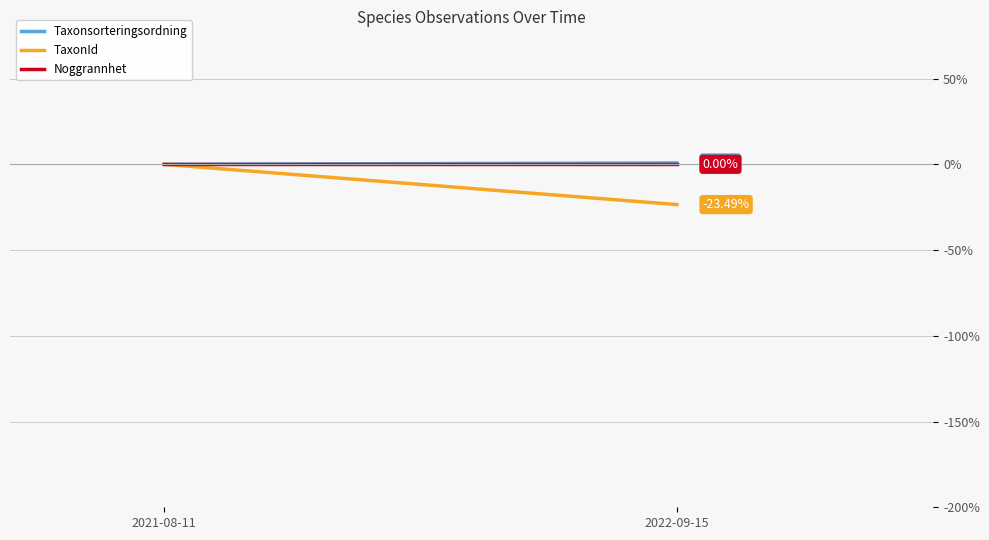

The Taxonsorteringsordning series shows 0.0 at 2021-08-11. True or false?

True